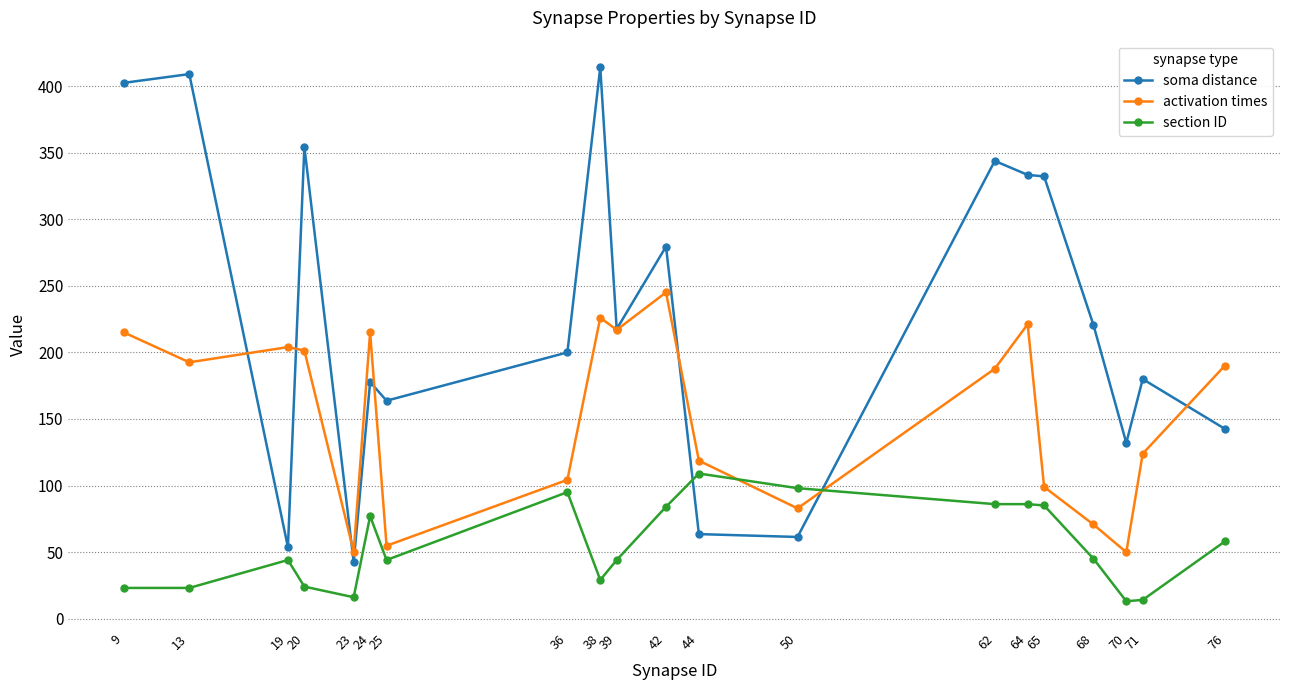

At which category is the sum across all series the highest?

38